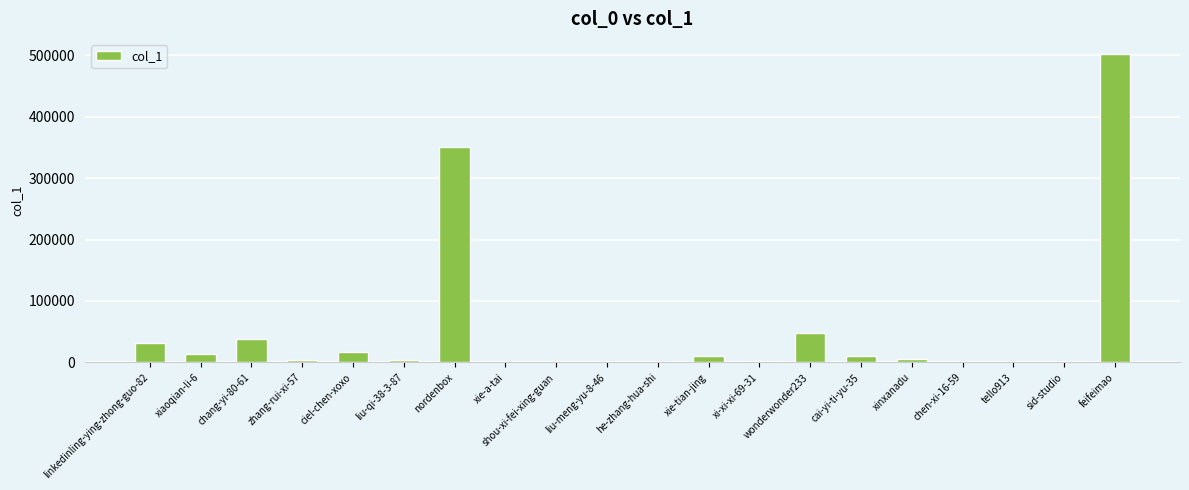

The chart shows a value of 11067 at xie-tian-jing. True or false?

True